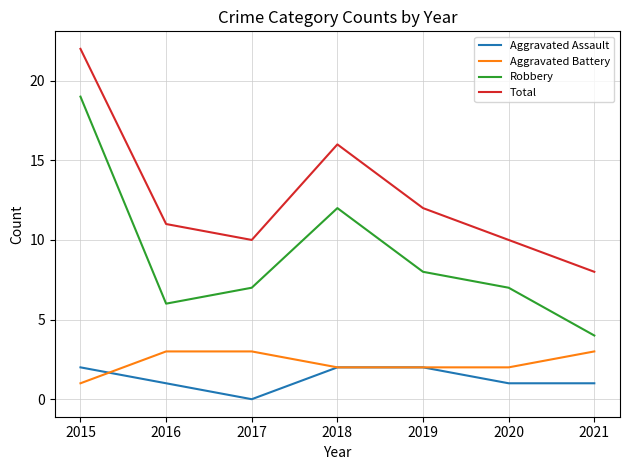

What is the difference between the maximum and minimum values in the Aggravated Battery series?

2